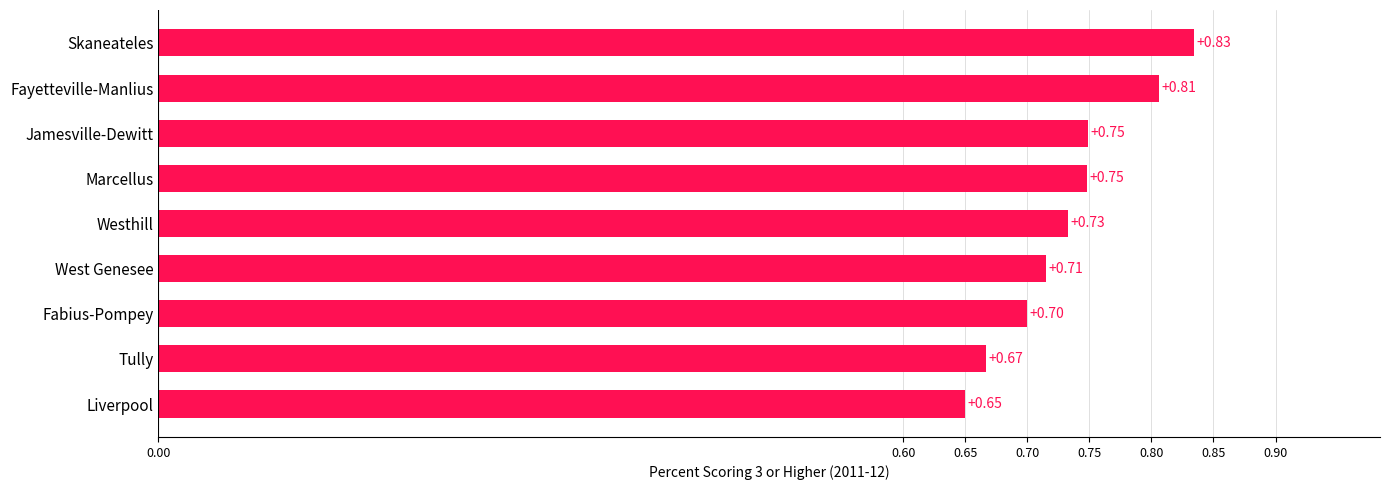

What is the sum of the values at Fabius-Pompey and Westhill?

1.4